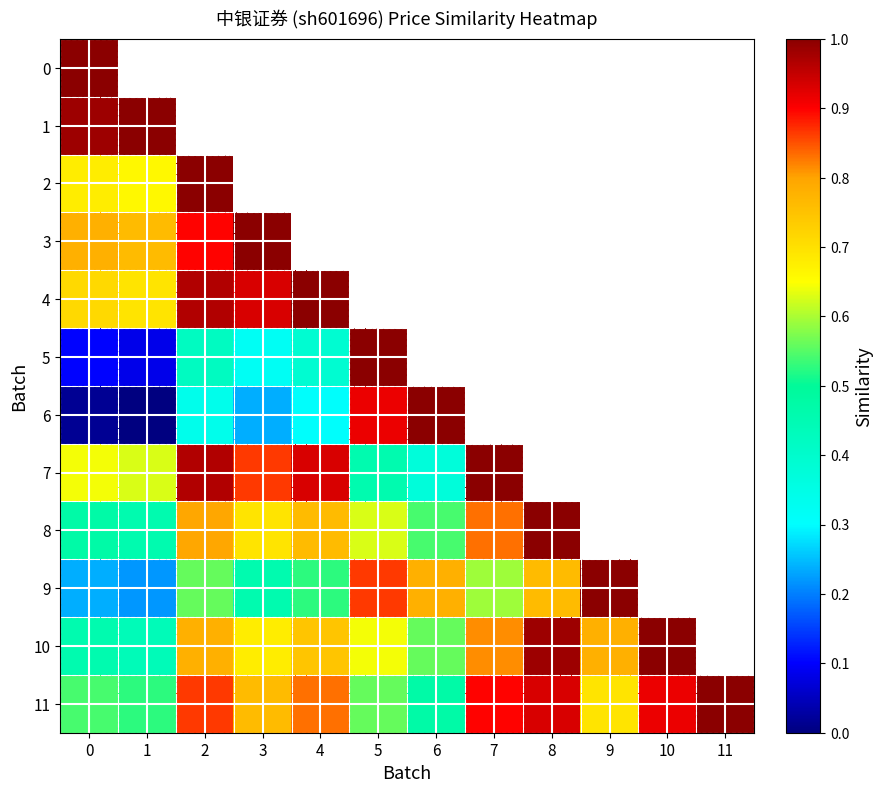

The value of row_8 at 5 is 0.8. True or false?

False